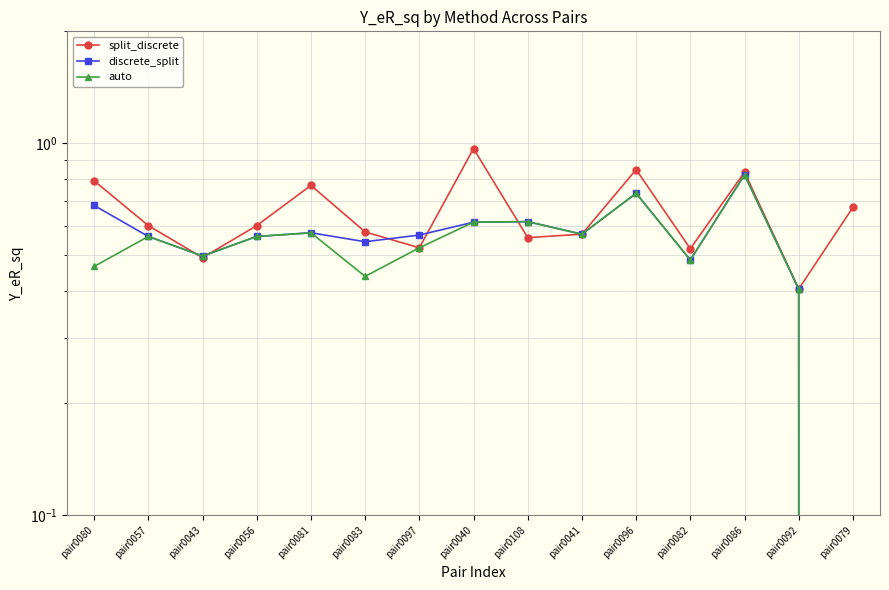

At which category is the sum across all series the highest?

pair0086